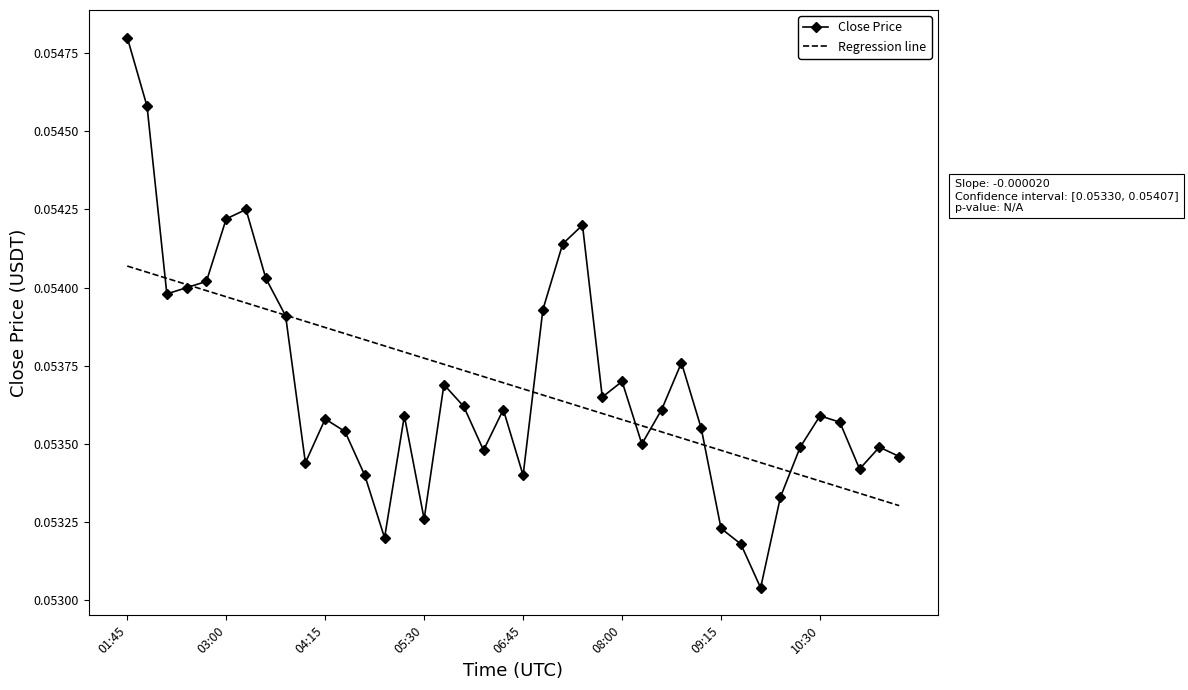

At how many categories does at least one series exceed 0?

40